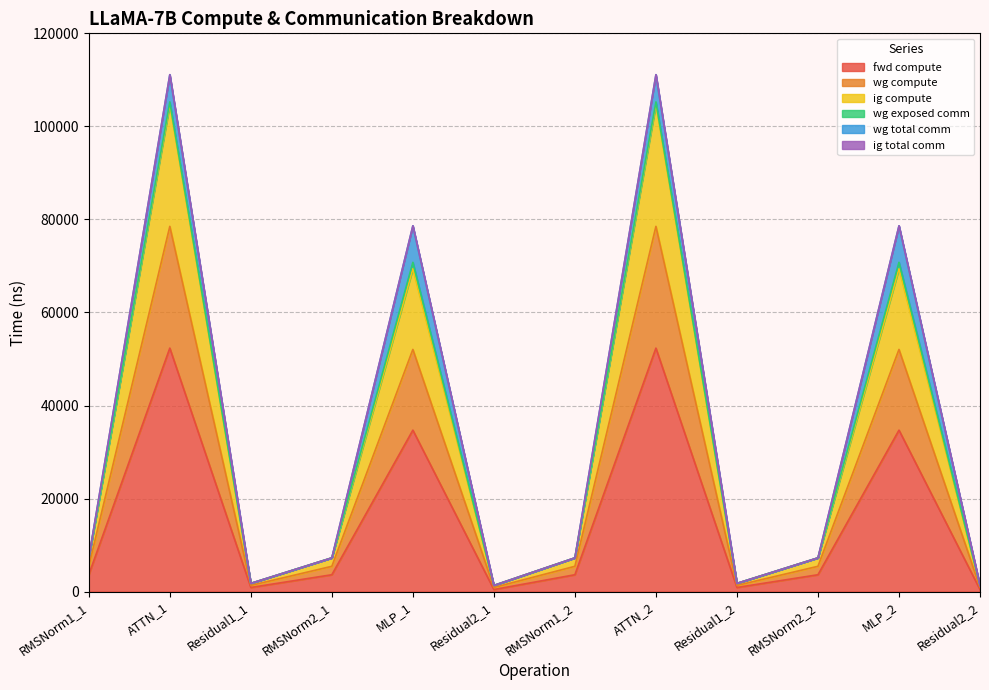

Is the value of ig compute at Residual2_1 greater than the value of wg compute at MLP_2?

No